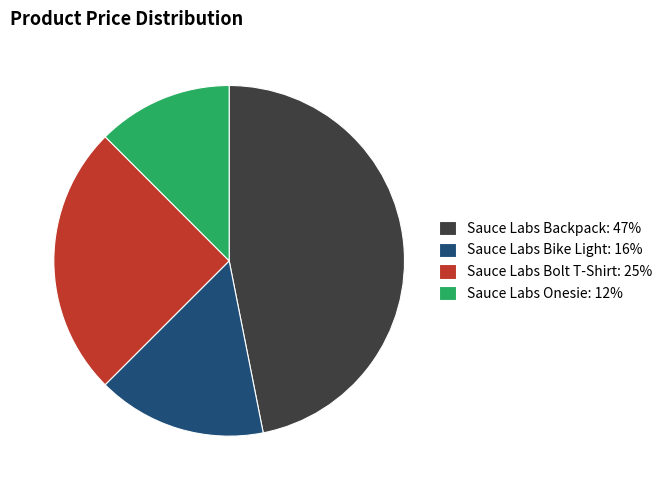

The Sauce Labs Bolt T-Shirt: 25% slice represents 25% of the pie. True or false?

True